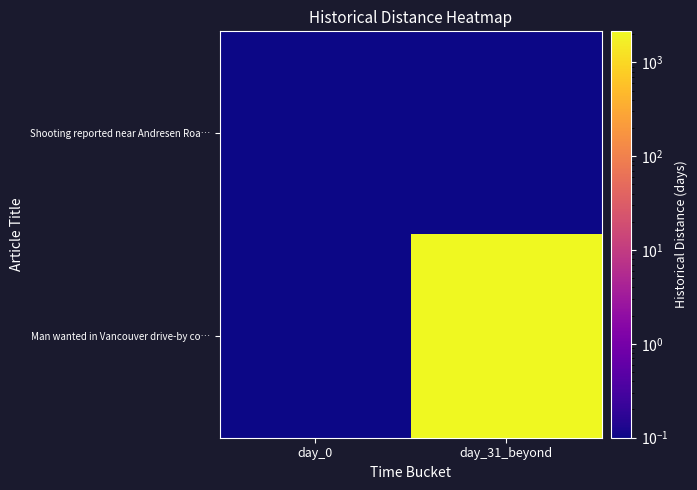

Which series has the largest total across all categories?

Man wanted in Vancouver drive-by co…